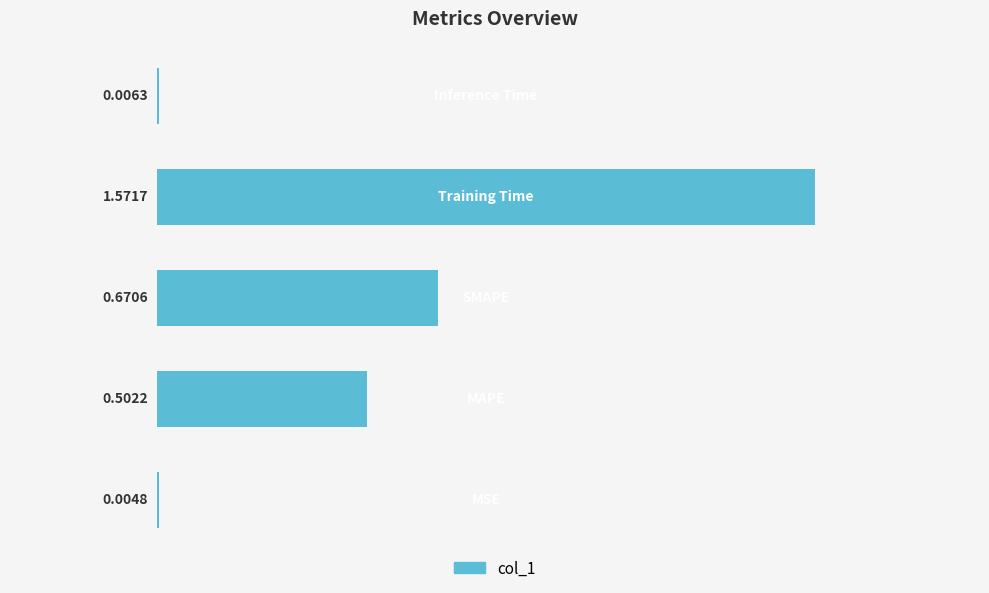

What is the average value?

0.6